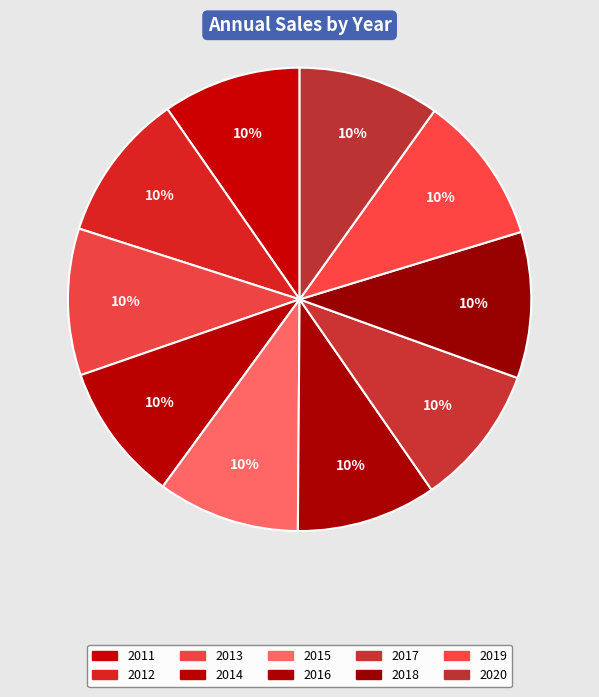

What percentage is the 2016 slice, to the nearest percent?

10%